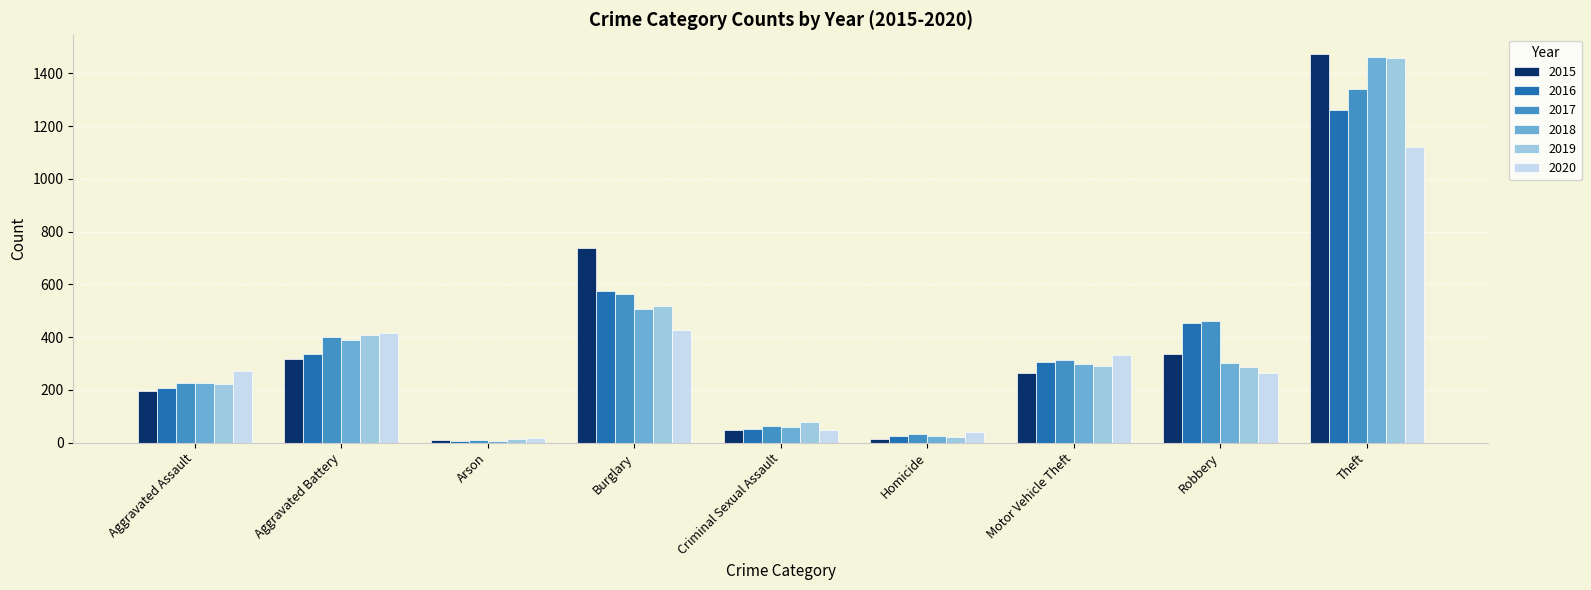

What is the minimum value shown in the chart?

7